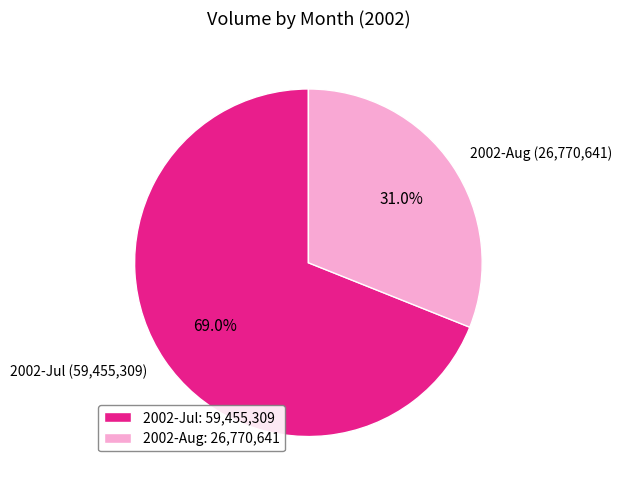

Do 2002-Jul (59,455,309) and 2002-Aug (26,770,641) together represent more than half of the pie?

Yes